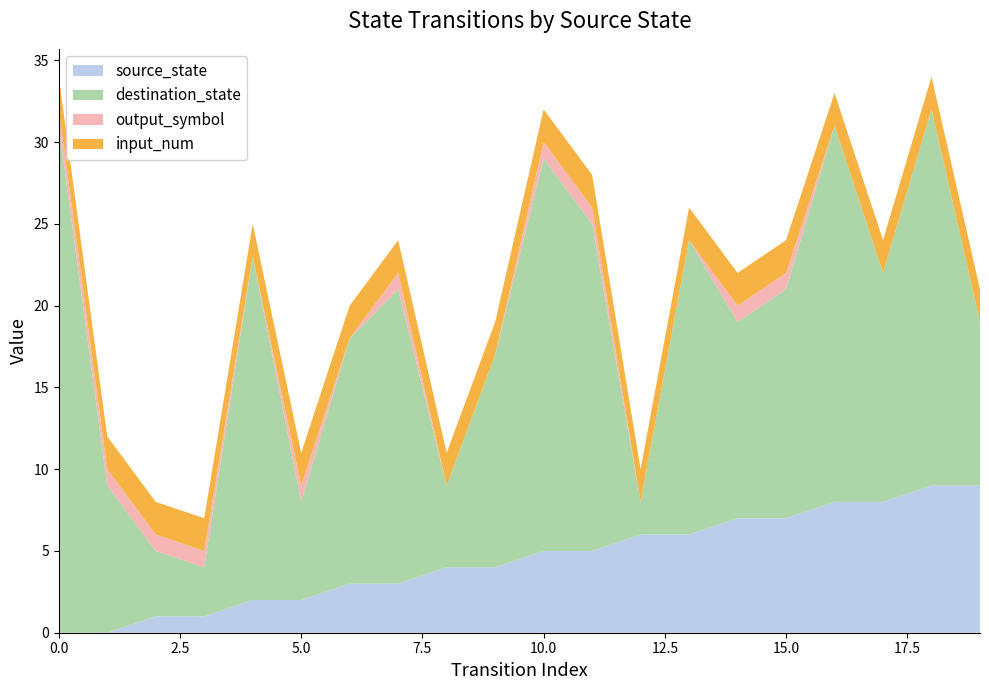

Reading left to right, list all the values displayed in this chart.

source_state: 0=0	1=0	2=1	3=1	4=2	5=2	6=3	7=3	8=4	9=4	10=5	11=5	12=6	13=6	14=7	15=7	16=8	17=8	18=9	19=9
destination_state: 0=31	1=9	2=4	3=3	4=21	5=6	6=15	7=18	8=5	9=13	10=24	11=20	12=2	13=18	14=12	15=14	16=23	17=14	18=23	19=10
input_num: 0=2	1=2	2=2	3=2	4=2	5=2	6=2	7=2	8=2	9=2	10=2	11=2	12=2	13=2	14=2	15=2	16=2	17=2	18=2	19=2
output_symbol: 0=1	1=1	2=1	3=1	4=0	5=1	6=0	7=1	8=0	9=0	10=1	11=1	12=0	13=0	14=1	15=1	16=0	17=0	18=0	19=0